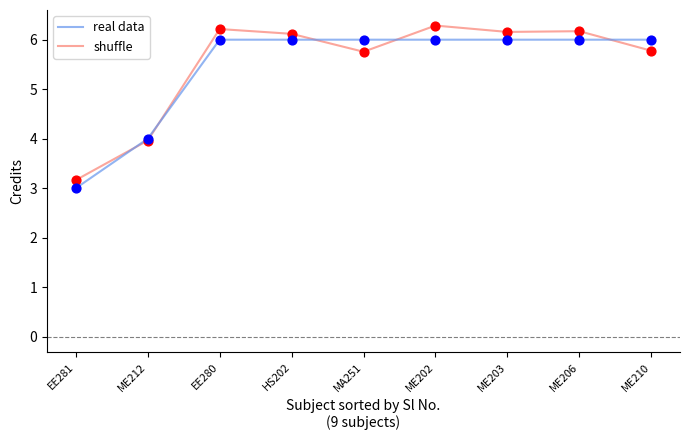

What is the total value across all series at ME203?

12.2